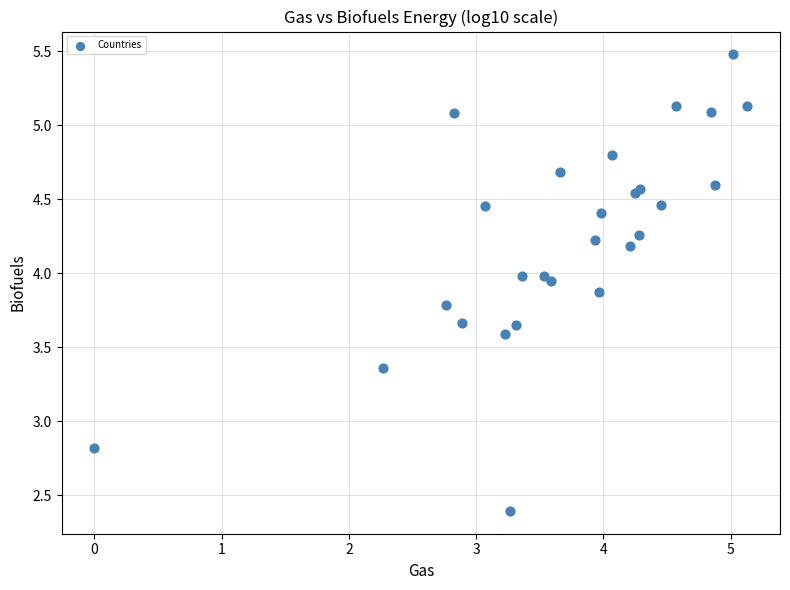

What Y value in the scatter plot is closest to 3?

2.8